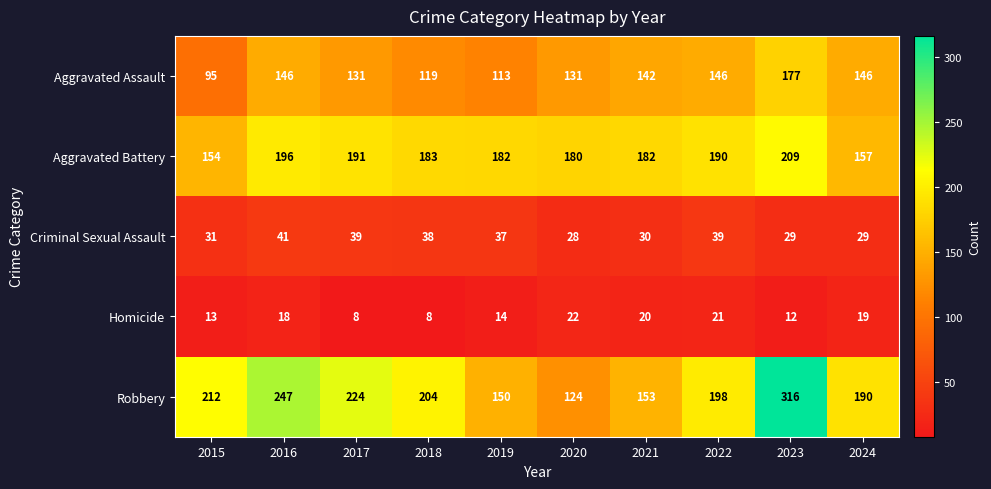

Where does the Aggravated Battery series first go above 183?

2016